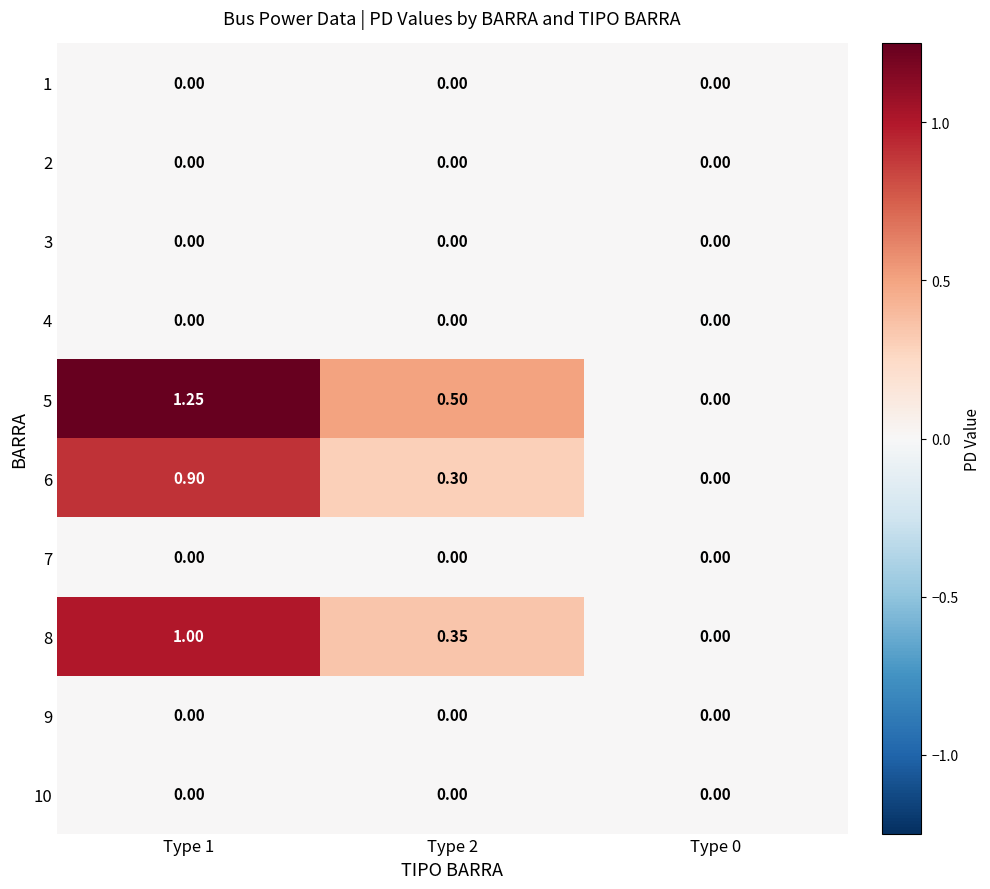

Which series changed the most between Type 1 and Type 0?

5